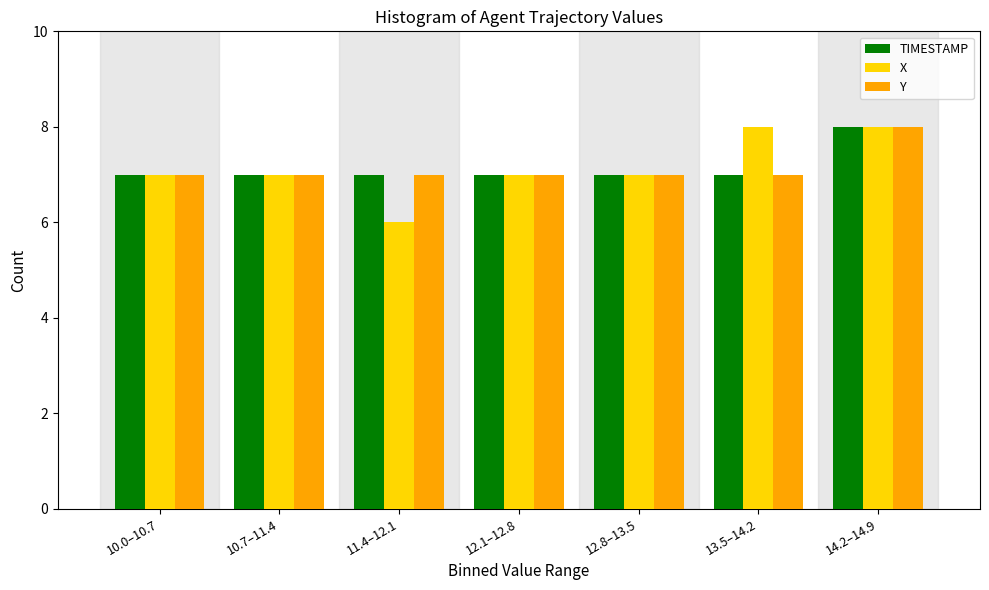

Reading right to left, extract all data points from this chart.

TIMESTAMP: 14.2–14.9=8	13.5–14.2=7	12.8–13.5=7	12.1–12.8=7	11.4–12.1=7	10.7–11.4=7	10.0–10.7=7
X: 14.2–14.9=8	13.5–14.2=8	12.8–13.5=7	12.1–12.8=7	11.4–12.1=6	10.7–11.4=7	10.0–10.7=7
Y: 14.2–14.9=8	13.5–14.2=7	12.8–13.5=7	12.1–12.8=7	11.4–12.1=7	10.7–11.4=7	10.0–10.7=7